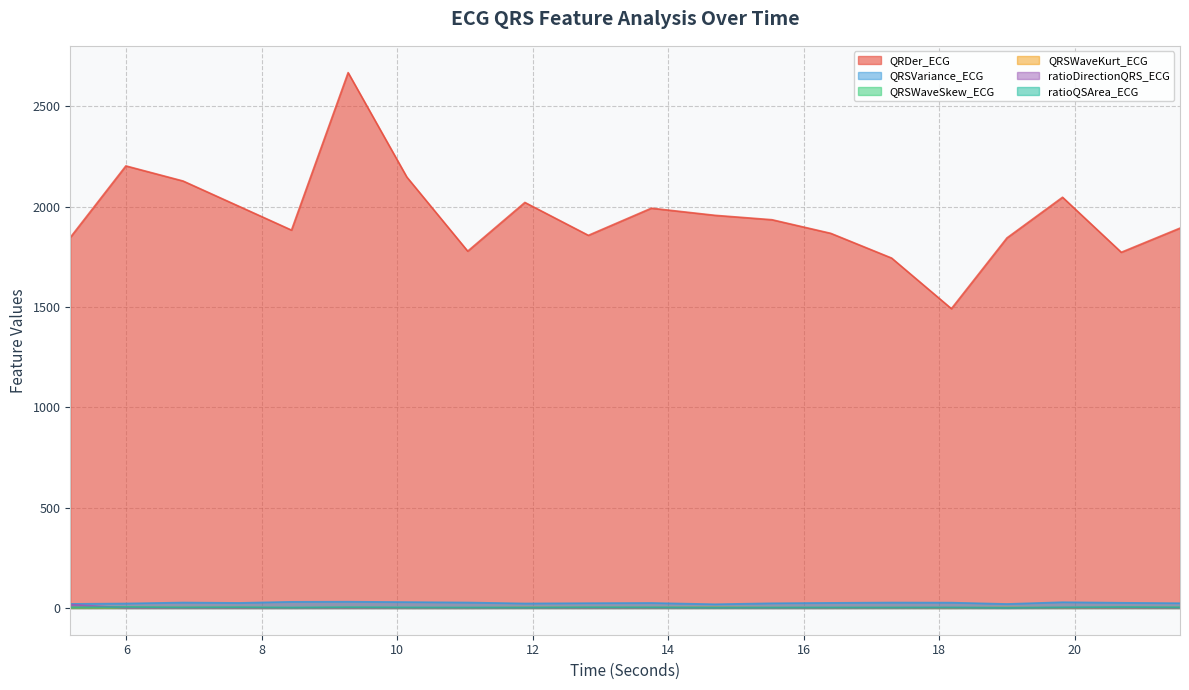

How many interior local valleys does the ratioQSArea_ECG series have?

5